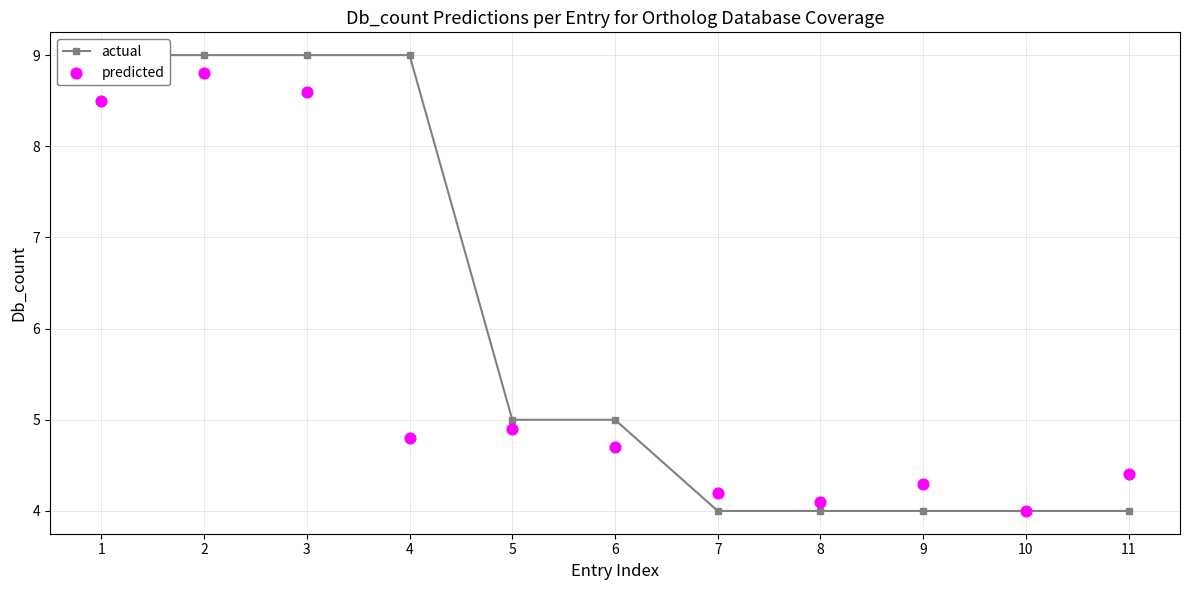

At which category is the sum across all series the highest?

2